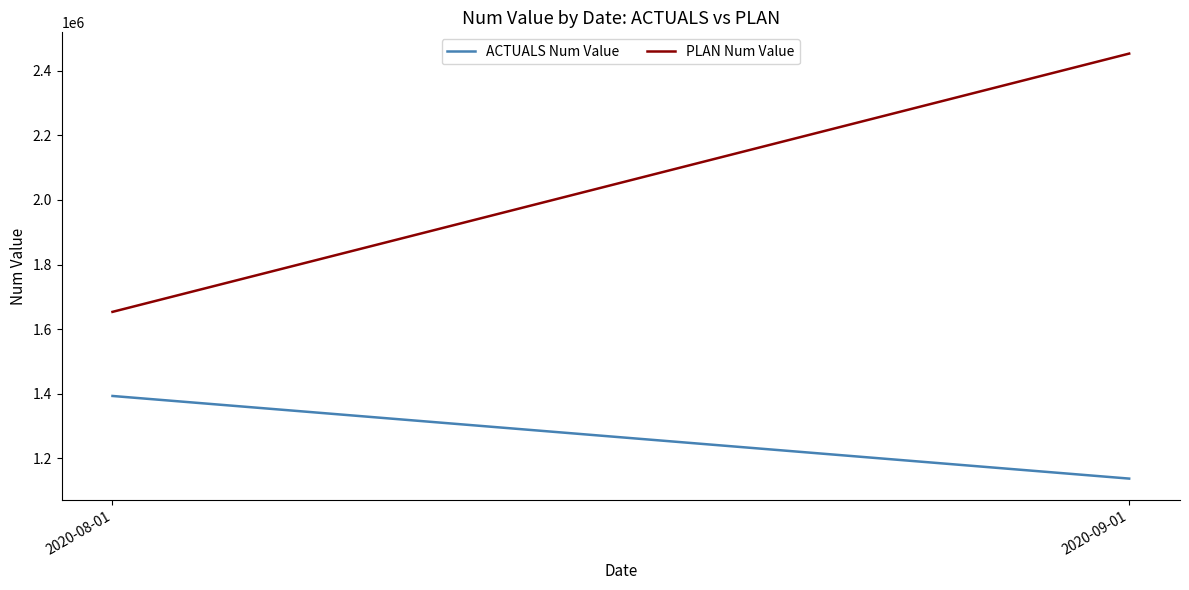

Between 2020-08-01 and 2020-09-01, which series saw the biggest shift?

PLAN Num Value